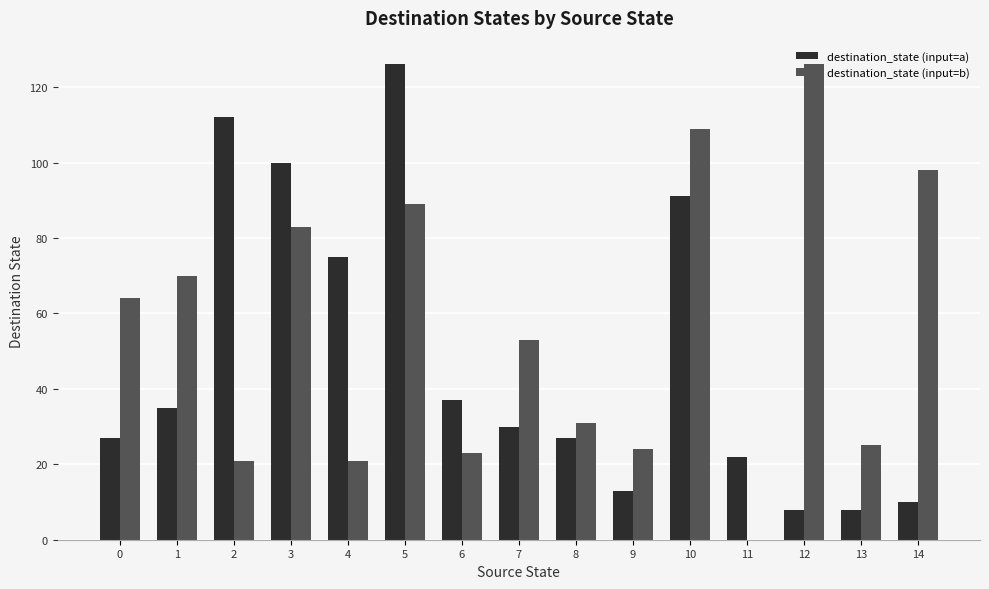

What value does the destination_state (input=a) series have at 0, to the nearest 10?

30